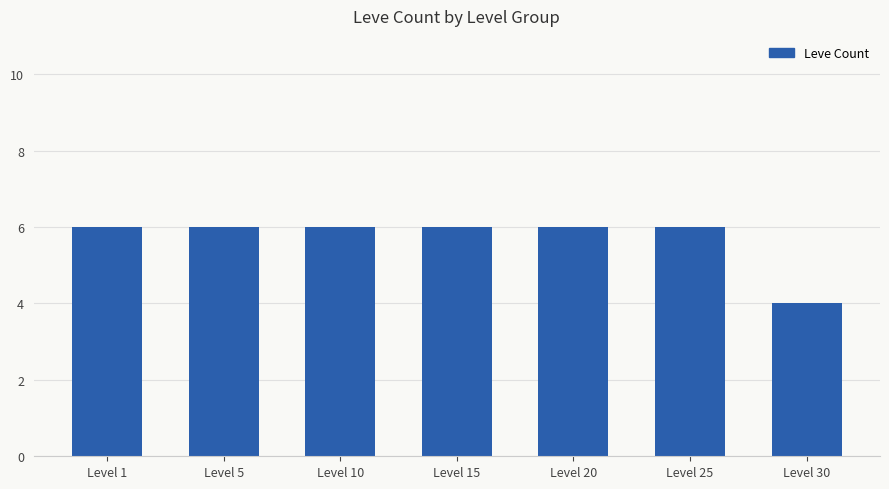

What is the ratio of the value at Level 25 to the value at Level 15?

1.0